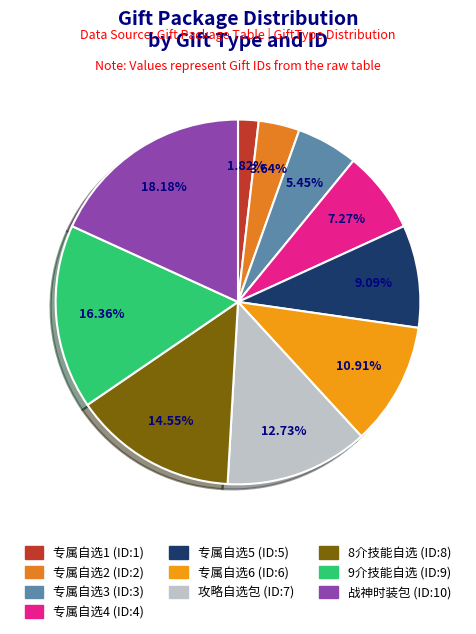

To the nearest percent, what percentage of the pie is 专属自选3?

5%